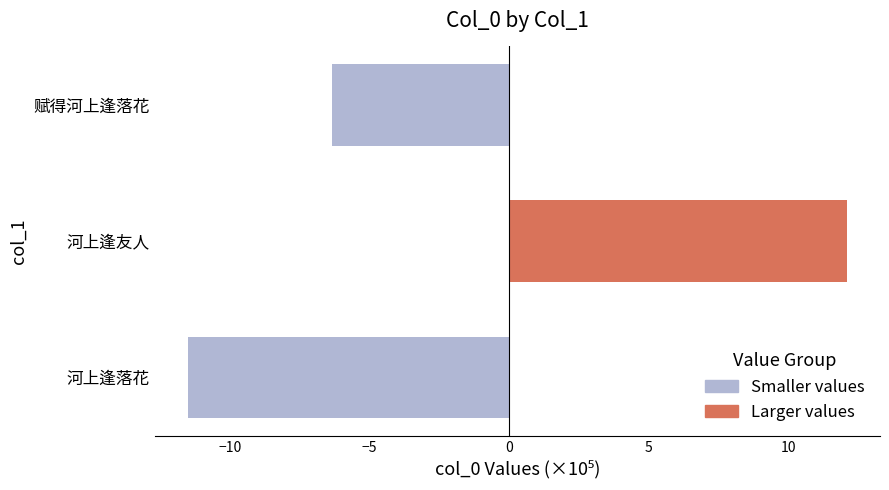

What are all the series names shown in the legend?

Smaller values, Larger values